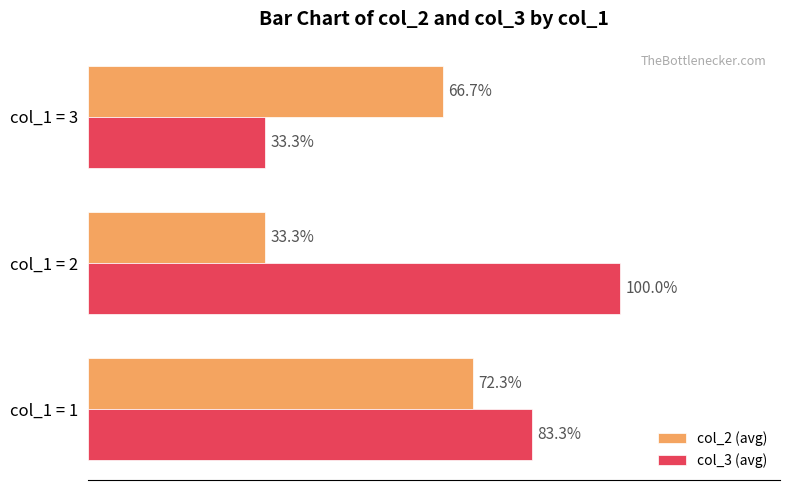

Between col_1 = 1 and col_1 = 2, which series saw the biggest shift?

col_2 (avg)